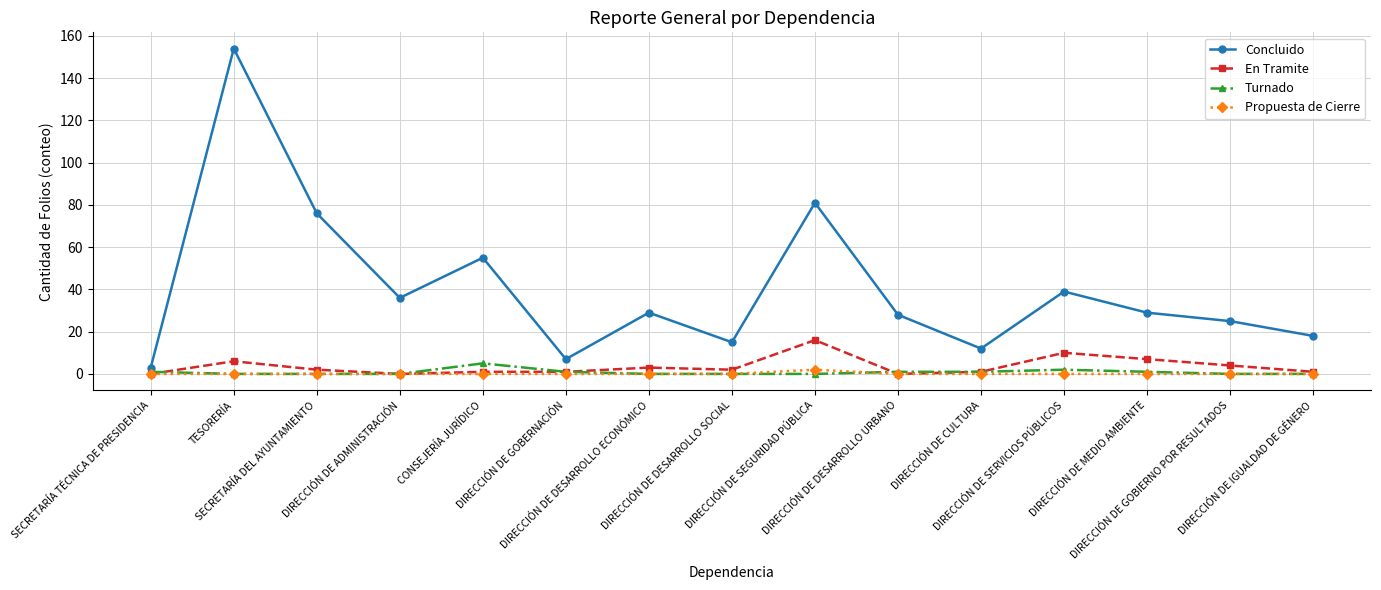

Does the chart display data point markers on the line(s)?

Yes